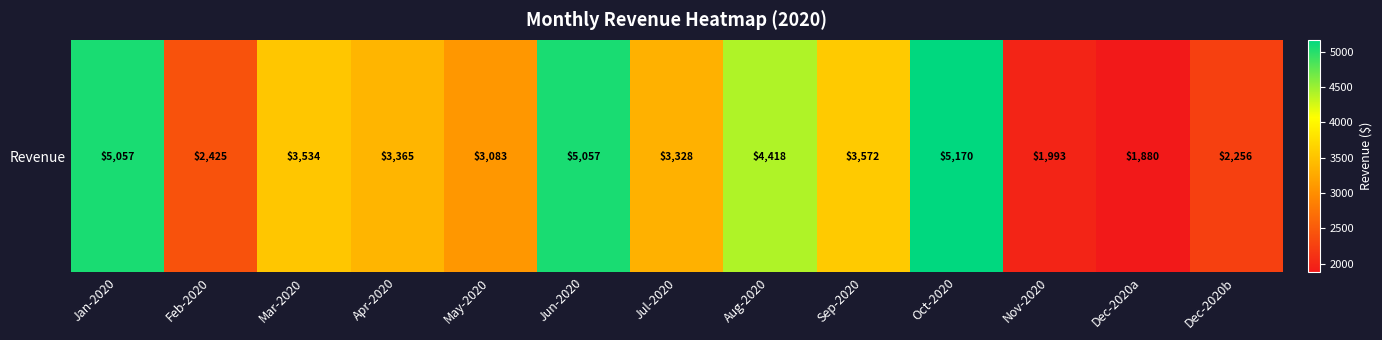

Rank the categories by value from highest to lowest.

Oct-2020, Jan-2020, Jun-2020, Aug-2020, Sep-2020, Mar-2020, Apr-2020, Jul-2020, May-2020, Feb-2020, Dec-2020b, Nov-2020, Dec-2020a